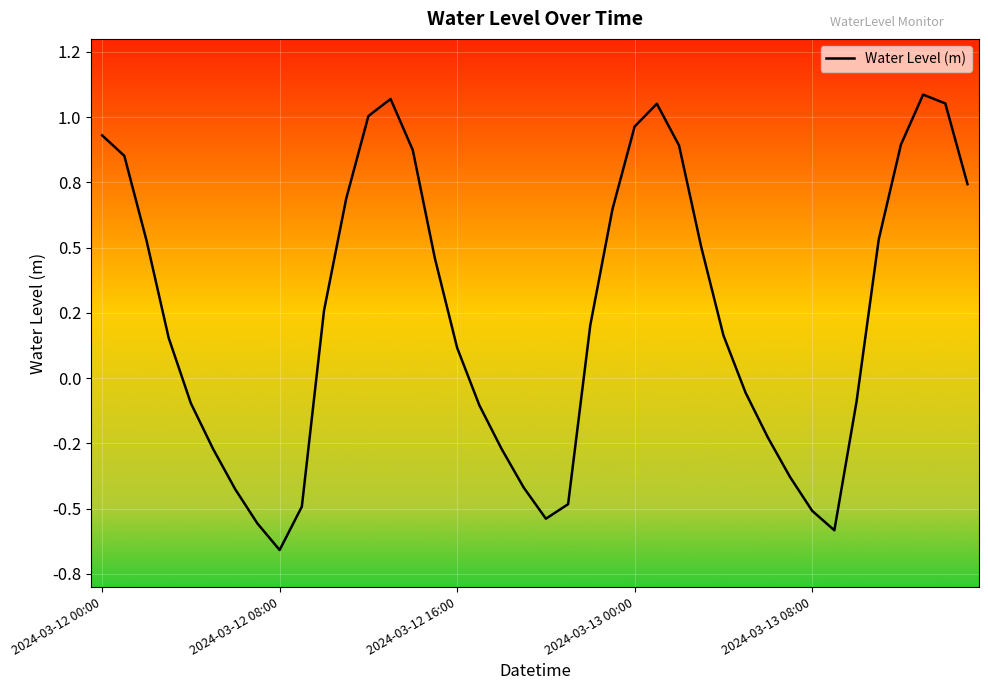

Where is the first local maximum?

13